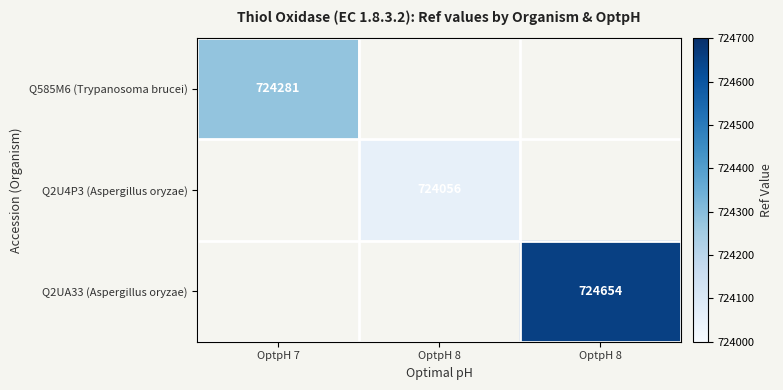

Is the value of Q2U4P3 (Aspergillus oryzae) at OptpH 8 greater than the value of Q2UA33 (Aspergillus oryzae) at OptpH 7?

No